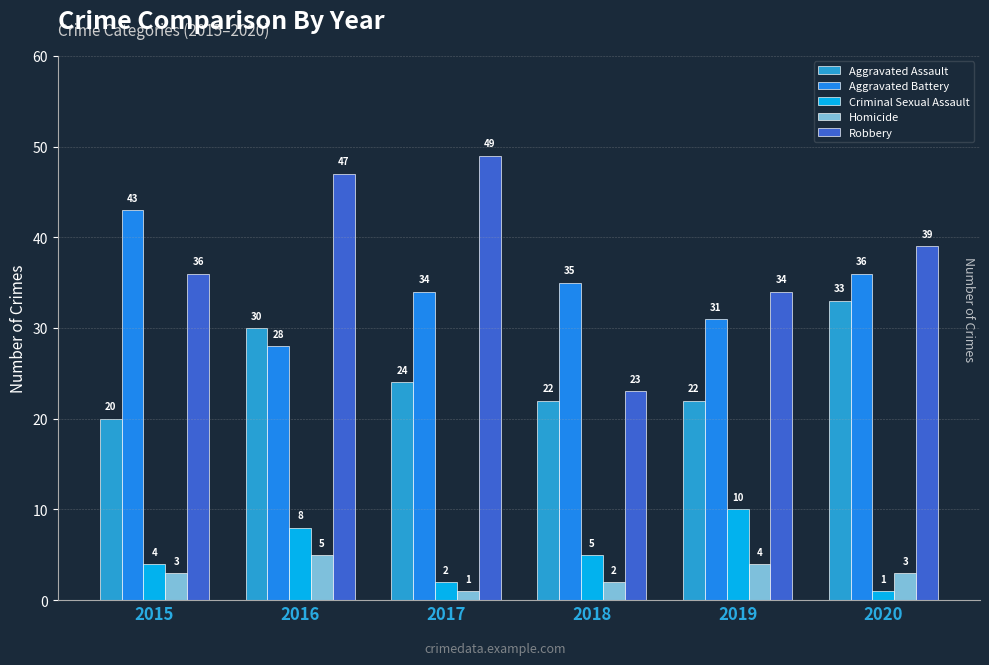

Reading left to right, list all the values displayed in this chart.

Aggravated Assault: 20	30	24	22	22	33
Aggravated Battery: 43	28	34	35	31	36
Criminal Sexual Assault: 4	8	2	5	10	1
Homicide: 3	5	1	2	4	3
Robbery: 36	47	49	23	34	39